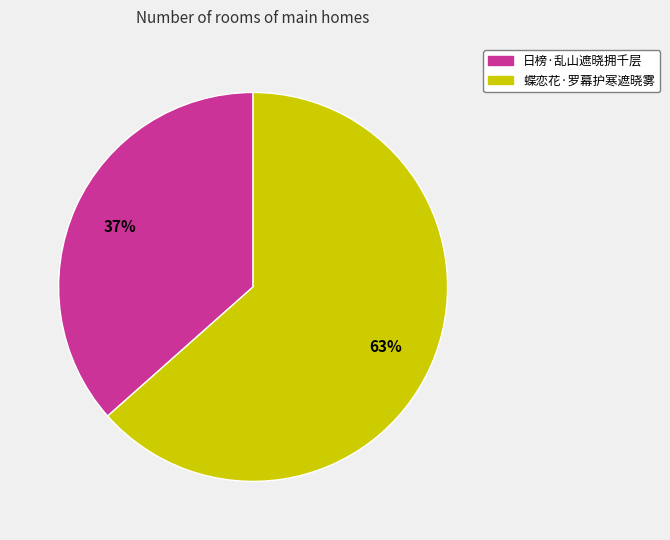

Count the number of slices in the pie.

2